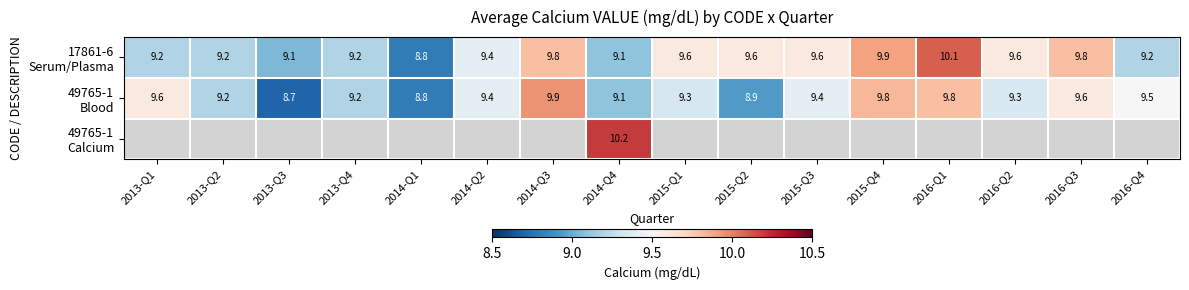

Which series has the largest total across all categories?

17861-6 Serum/Plasma